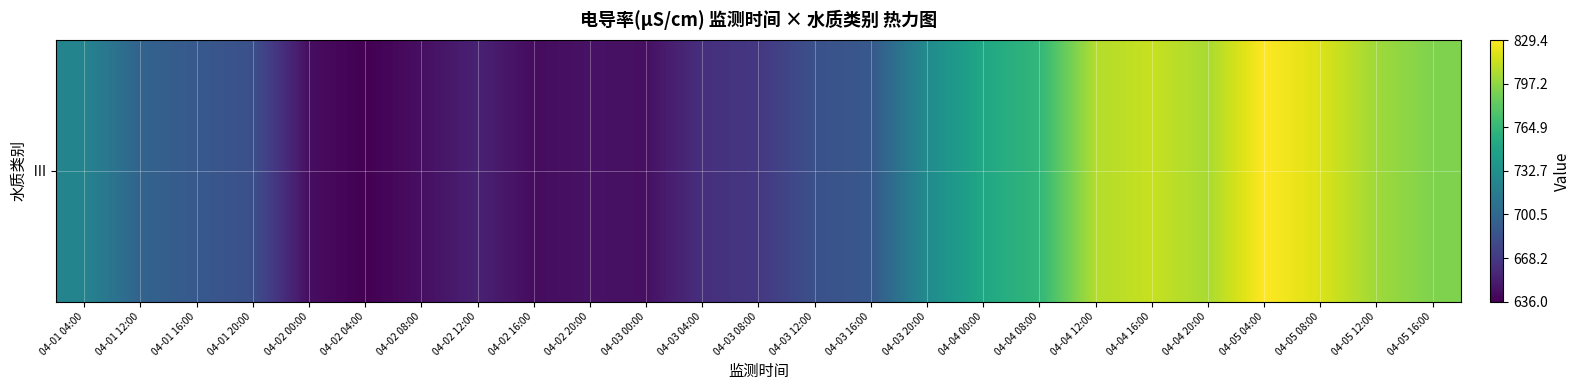

What is the difference between the values at 04-02 04:00 and 04-03 20:00?

92.6